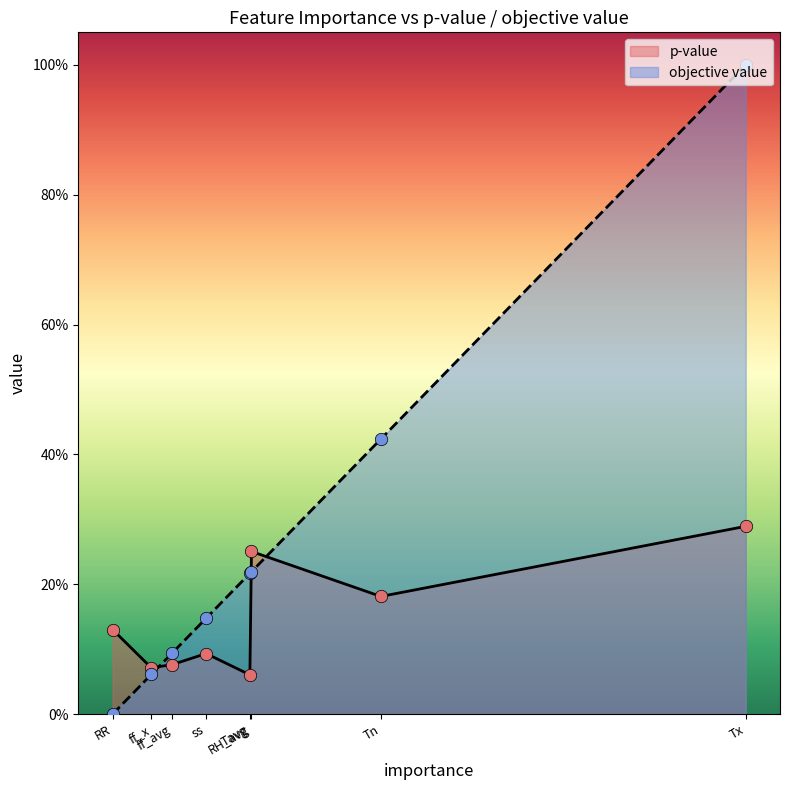

At how many categories does at least one series exceed 0?

8